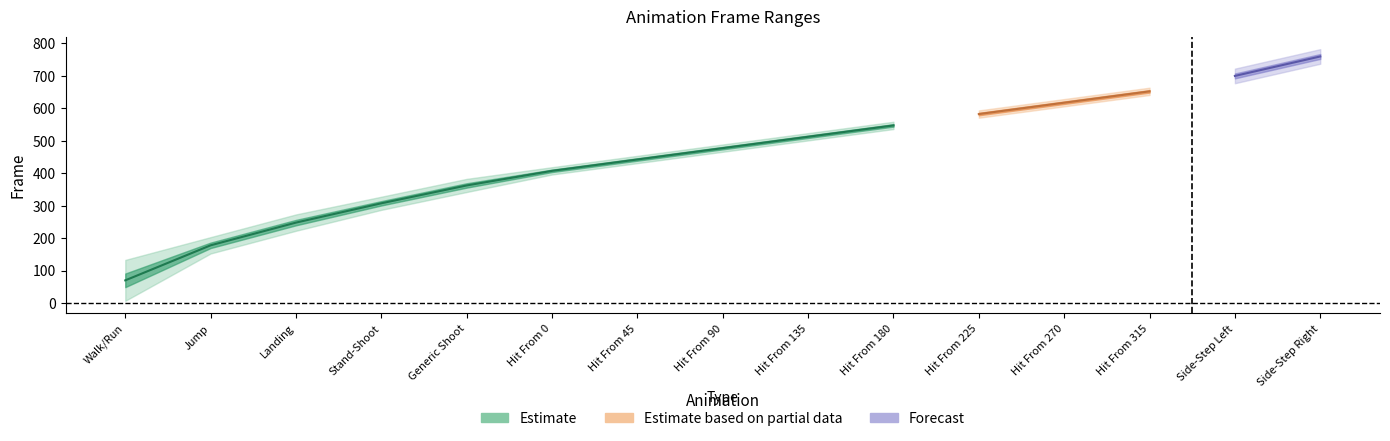

True or false: Starting Frame and Ending Frame cross at least once.

False